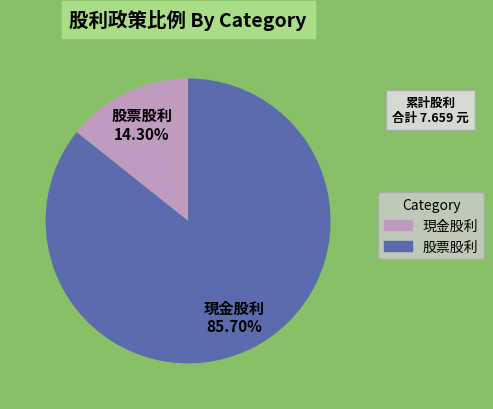

What is the largest slice in the pie chart?

股票股利